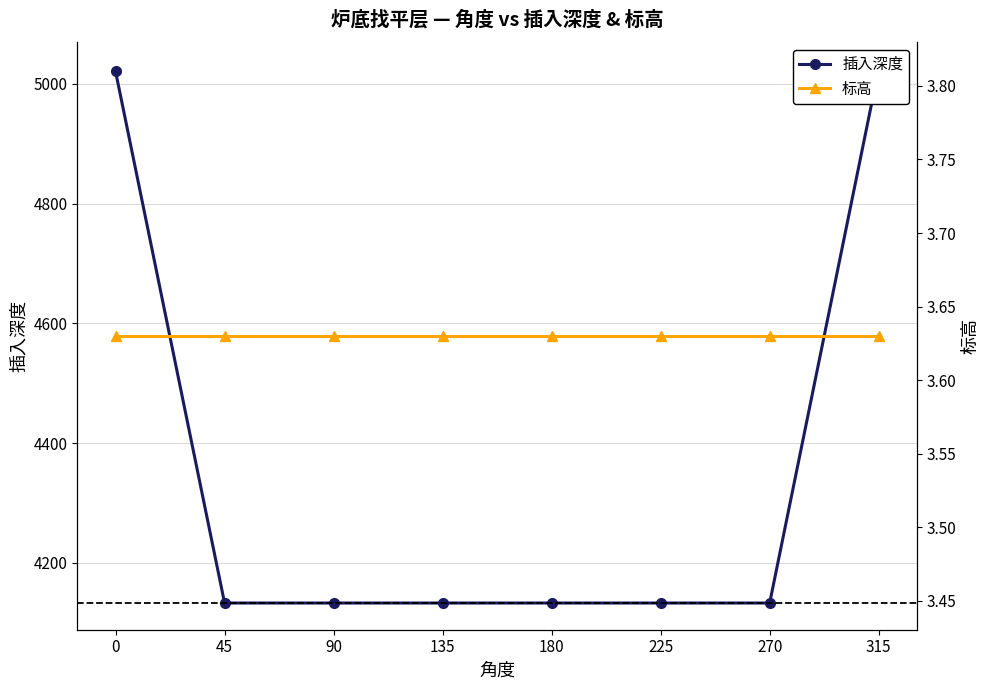

True or false: 插入深度 and 标高 cross at least once.

False